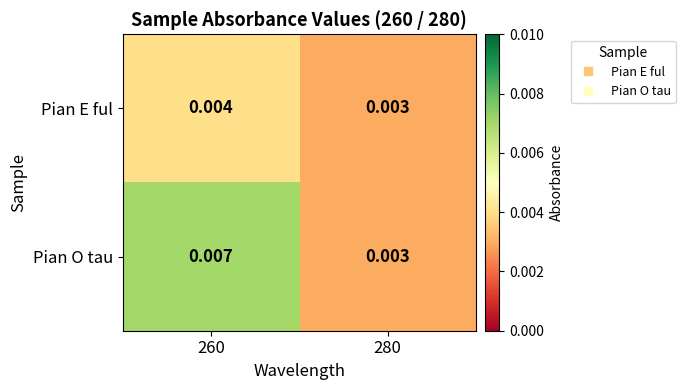

Which series has the widest spread of values?

Pian O tau